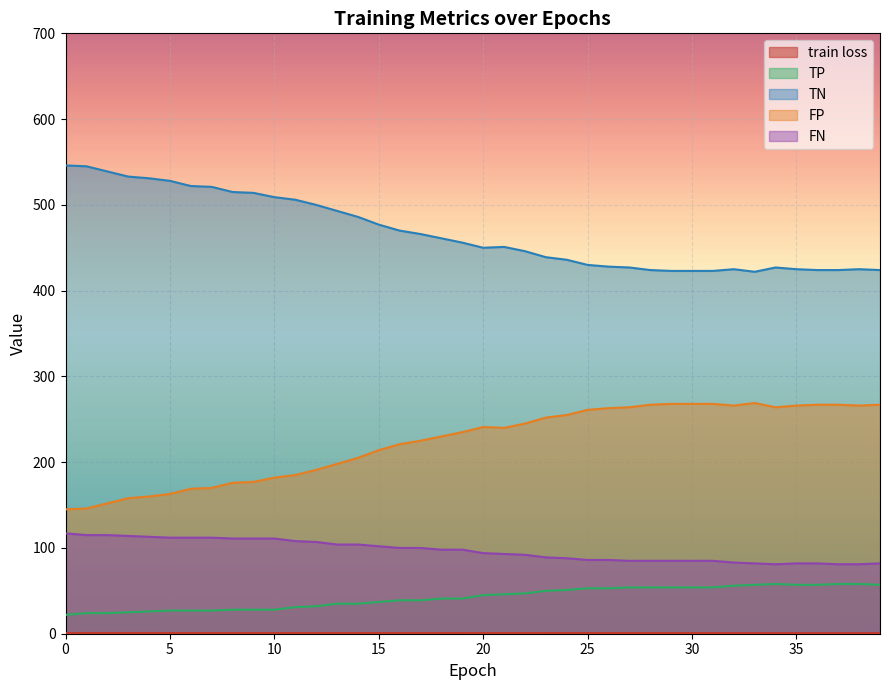

Which series has the widest spread of values?

TN